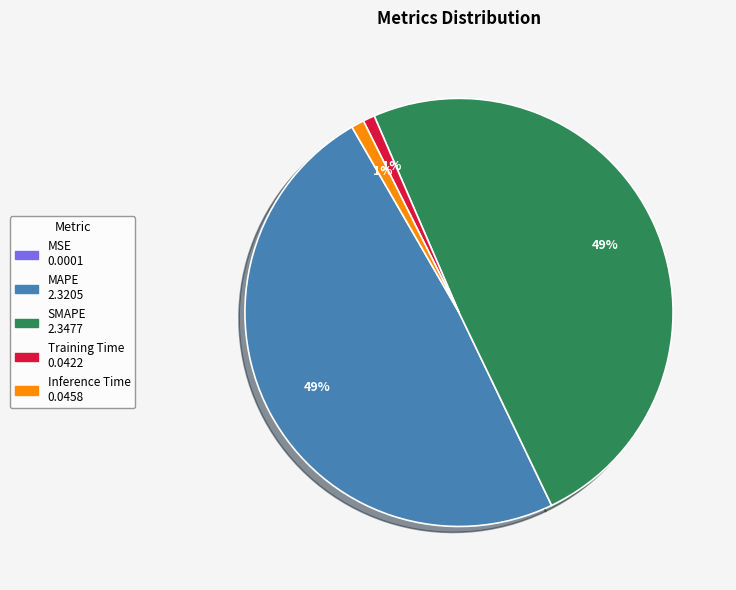

To the nearest percent, what is the average slice percentage?

20%